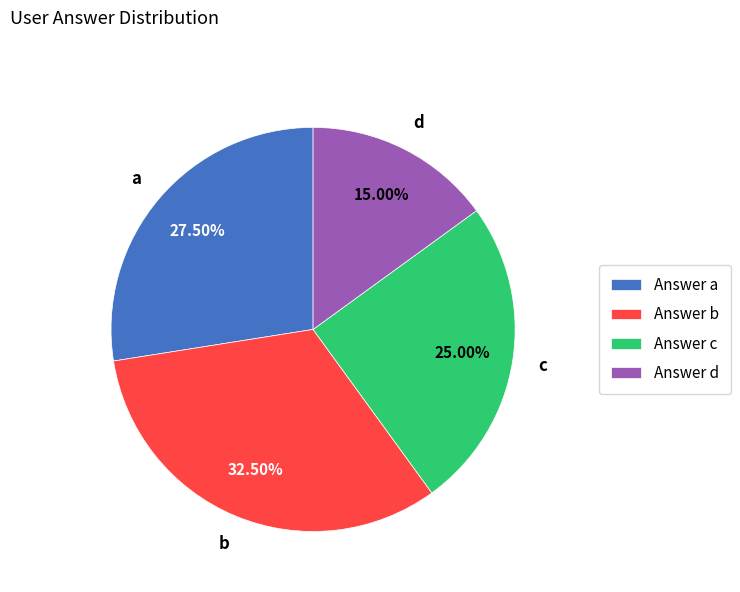

Rank the categories by value from lowest to highest.

Answer d, Answer c, Answer a, Answer b